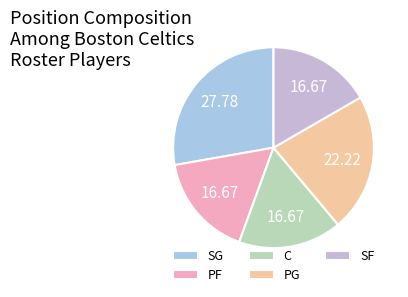

What percentage is the PG slice, to the nearest percent?

22%